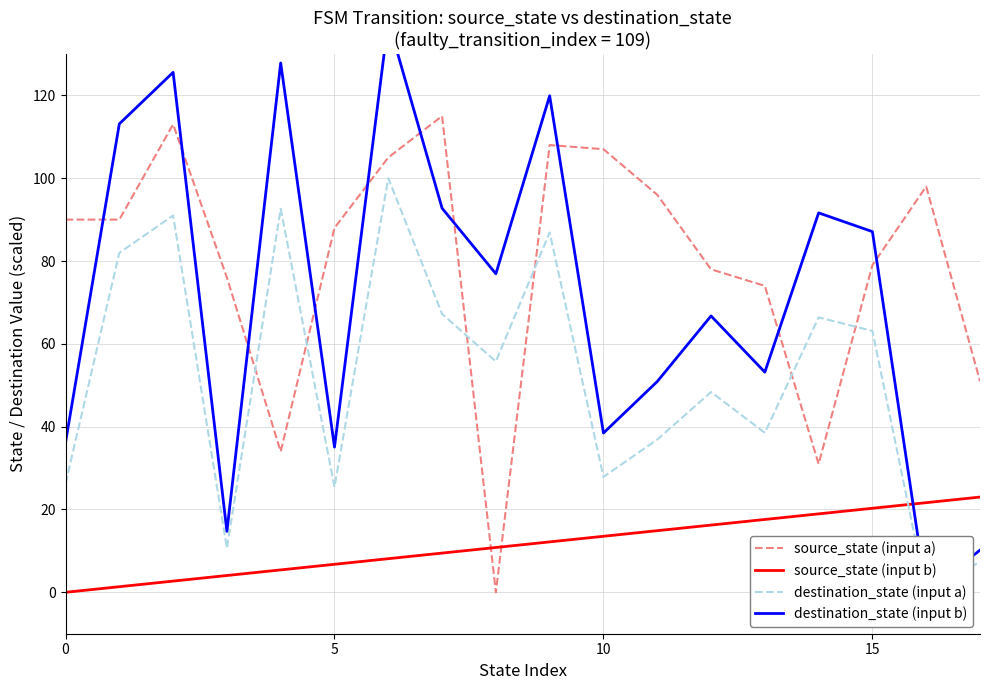

The value of destination_state (input a) at 11 is 50.6. True or false?

False